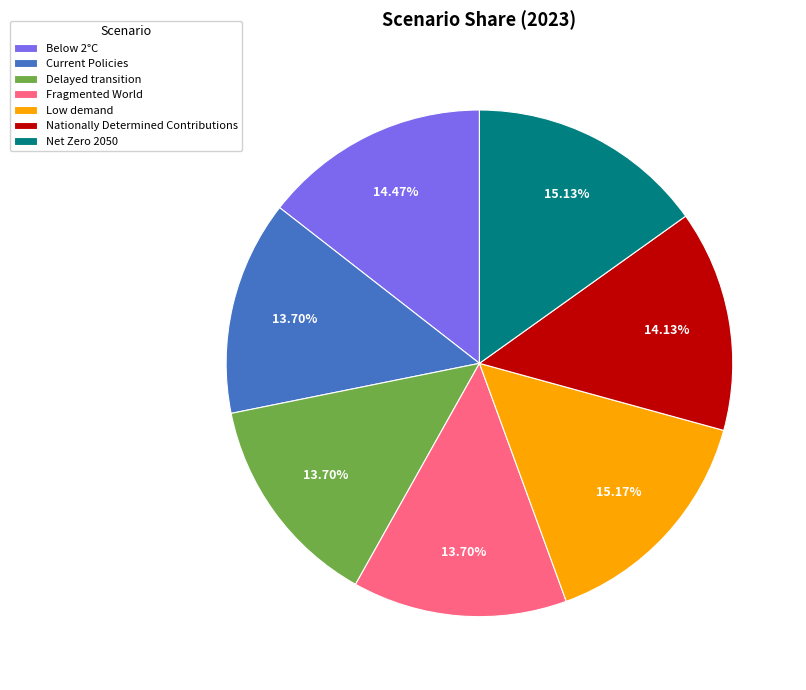

Does Current Policies account for over 50% of the chart?

No